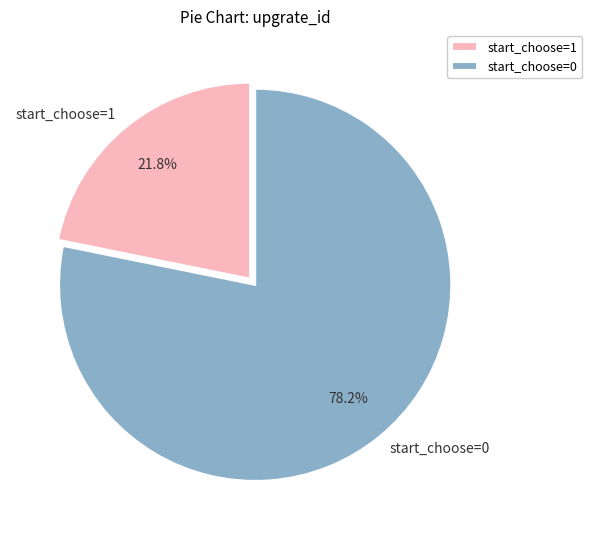

Rank the categories by value from lowest to highest.

start_choose=1, start_choose=0